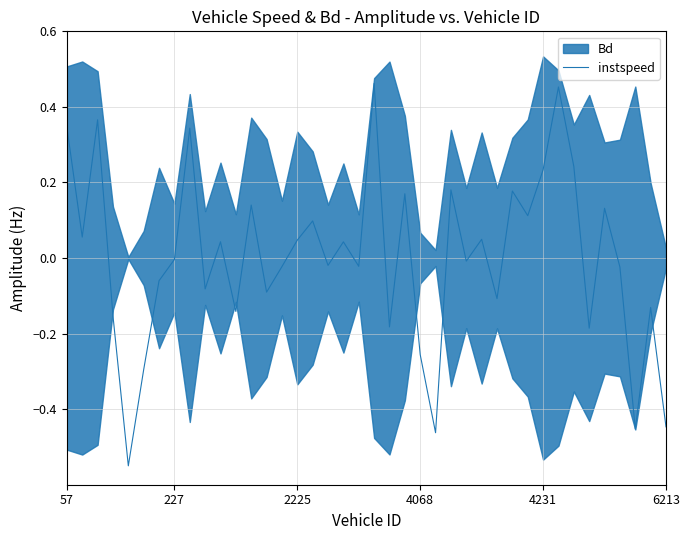

True or false: instspeed has a value of -0.1 at 4068.

False